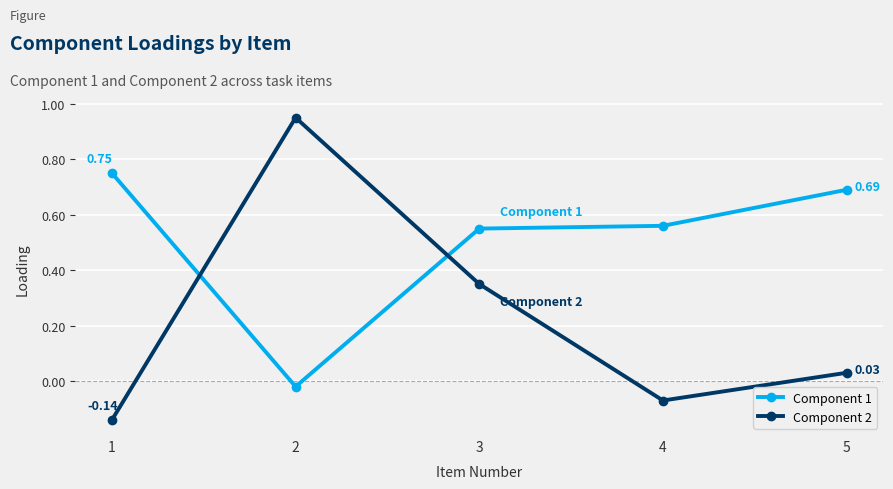

Rank the series at 5 from highest to lowest value.

Component 1, Component 2